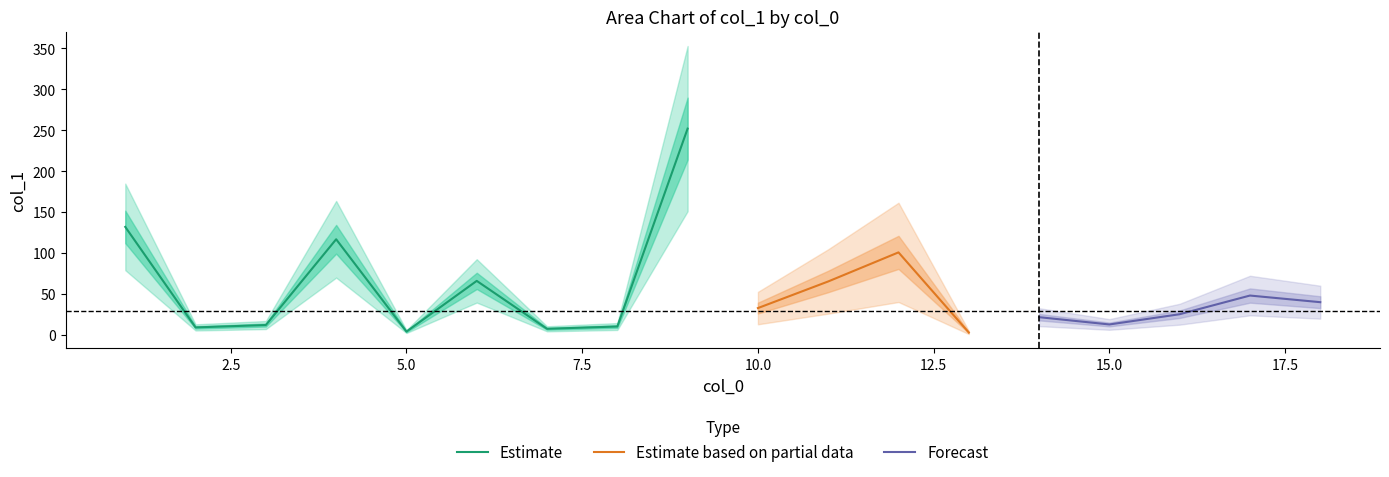

Reading right to left, transcribe all the data shown in this chart.

40.2	48.3	25.5	13.0	21.9	3.2	101.0	65.5	33.0	252.1	10.5	7.7	66.2	4.3	117.0	12.3	9.4	132.1